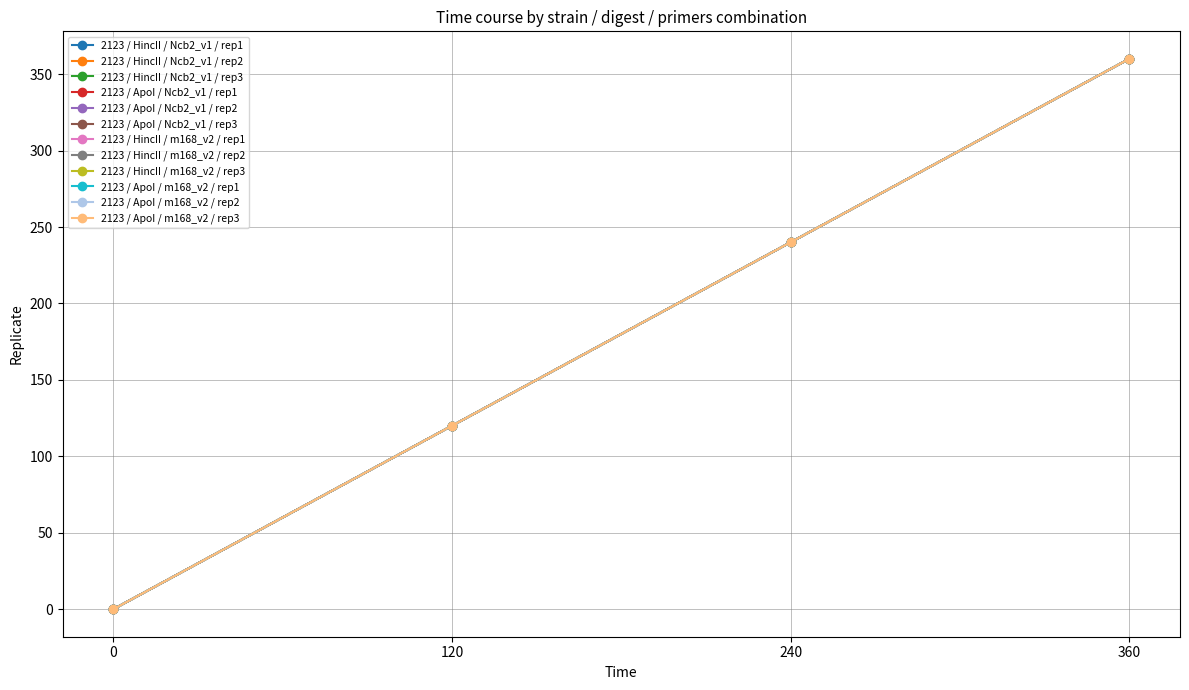

Does the chart have visible grid lines?

Yes